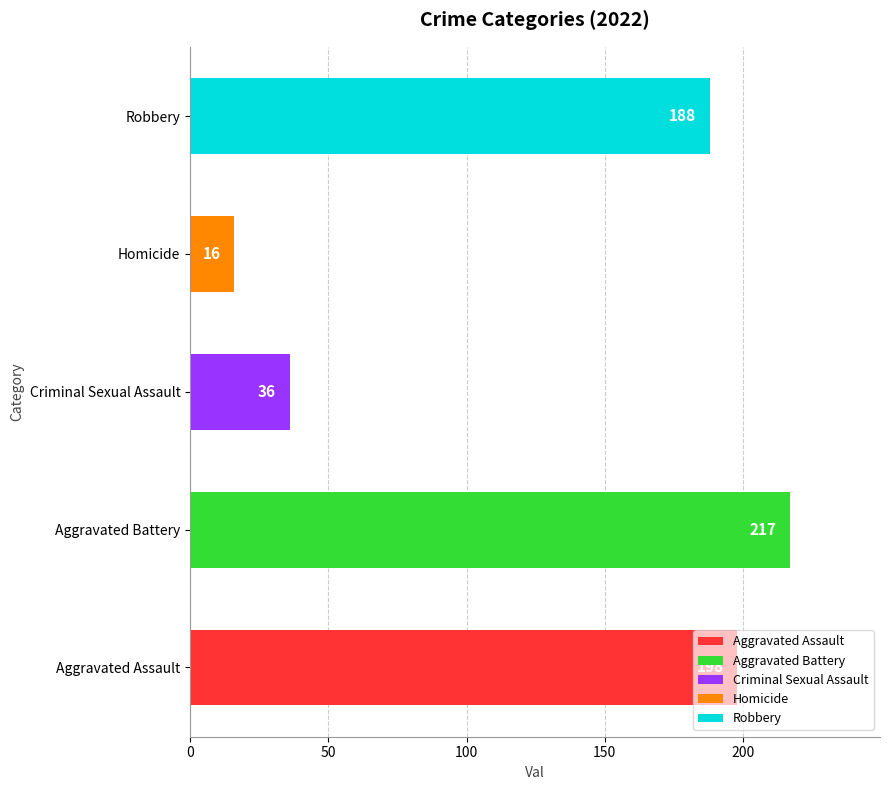

What is the difference between the second highest and second lowest values?

162